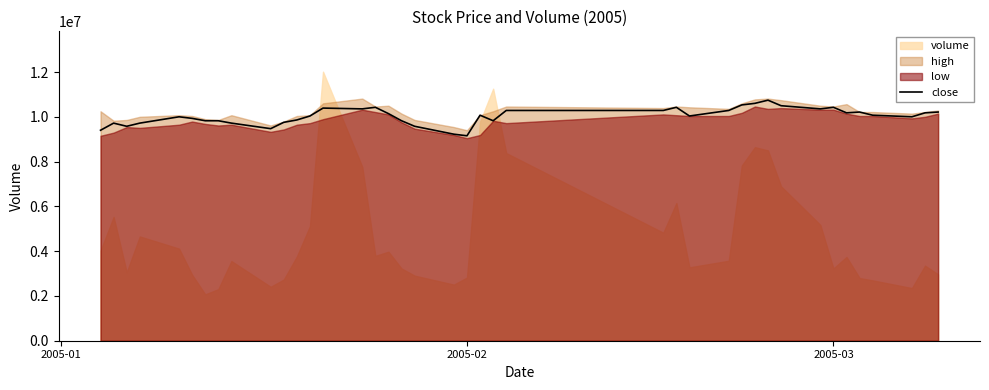

What is the sum of all values?

401449552.9